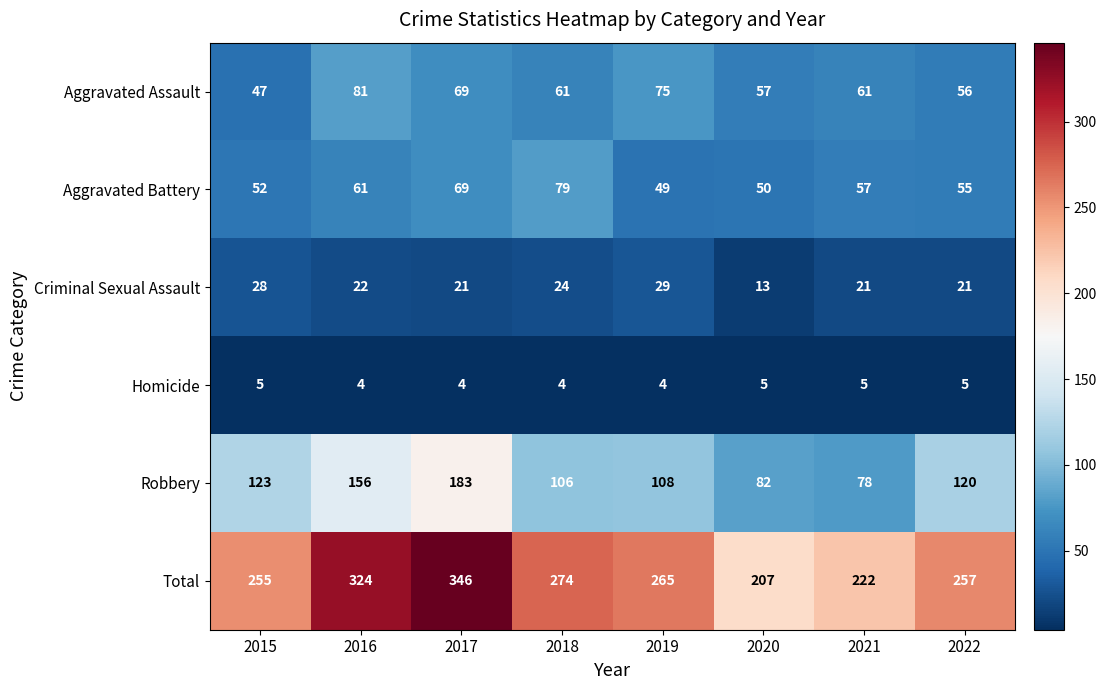

Is it true that Homicide equals 2 at 2016?

False